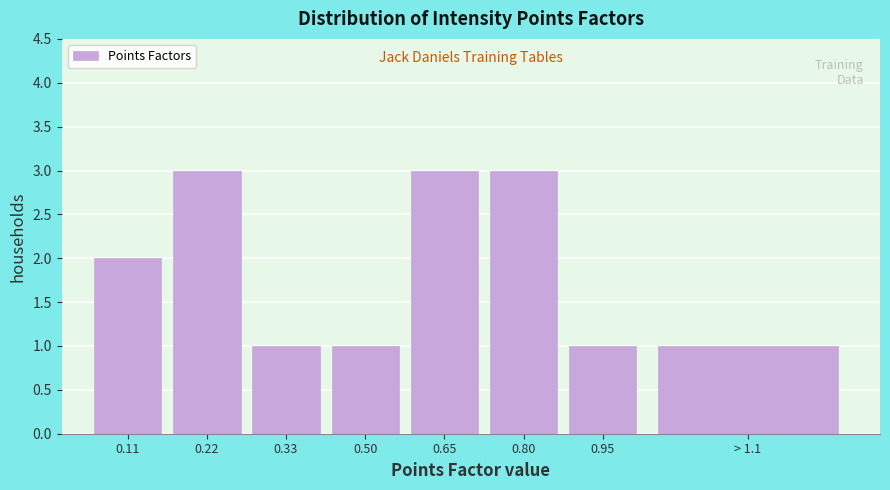

Reading left to right, what are all the values shown in this chart?

0.11=2	0.22=3	0.33=1	0.50=1	0.65=3	0.80=3	0.95=1	> 1.1=1